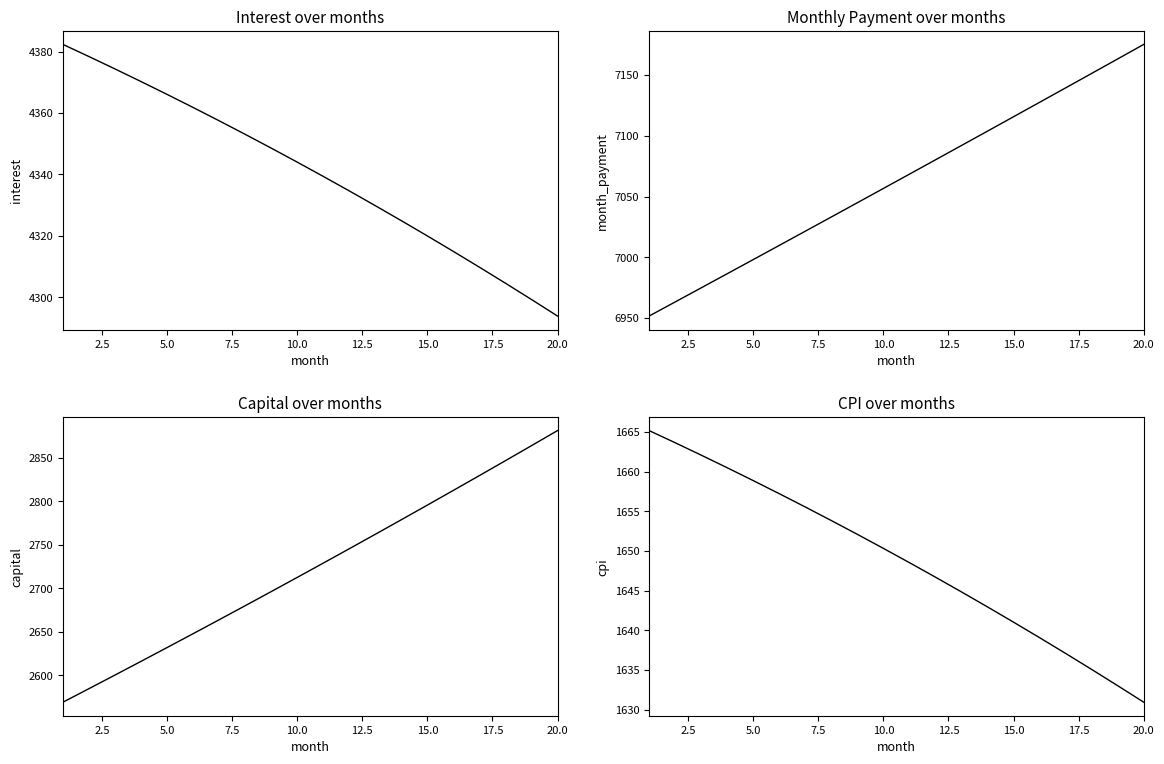

What is the smallest value displayed?

1630.9